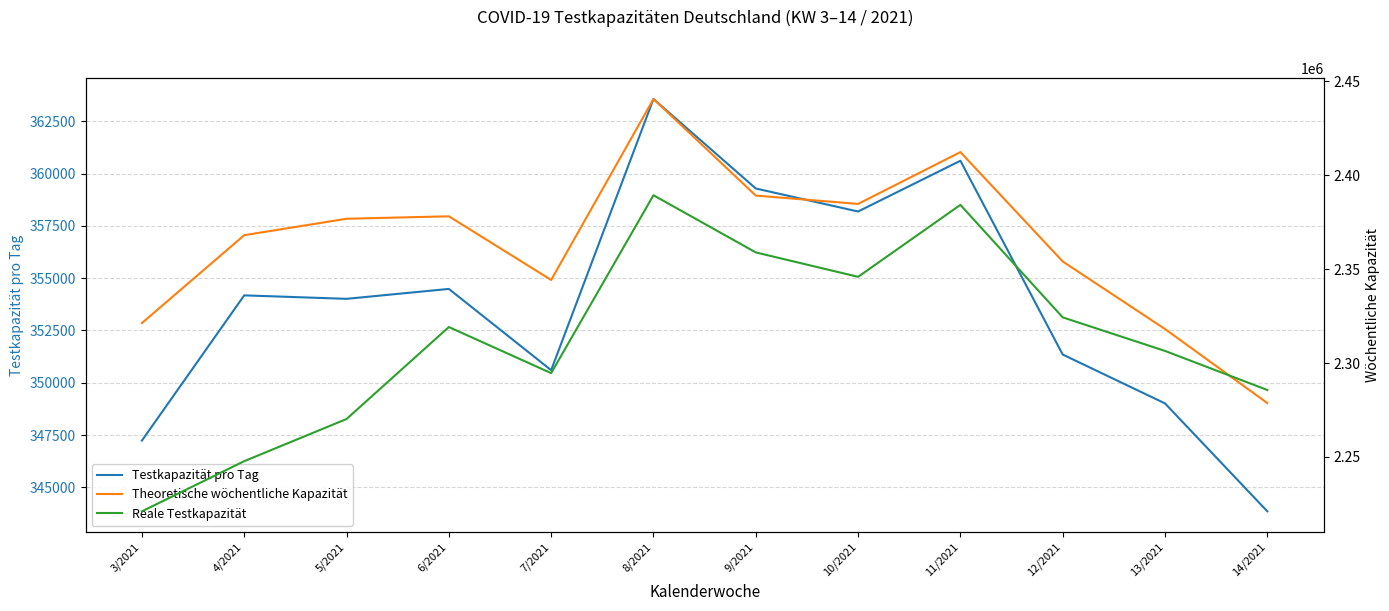

Which series has the widest spread of values?

Reale Testkapazität